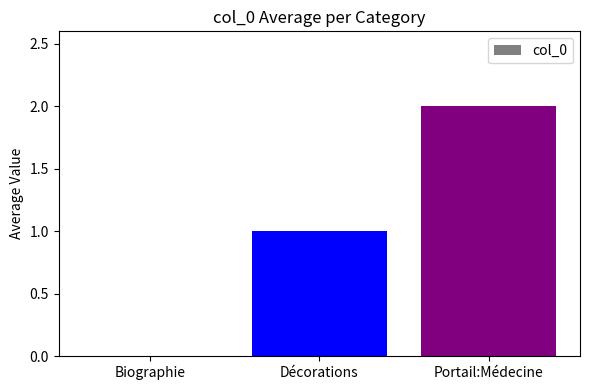

At which label is the value closest to 1?

Décorations